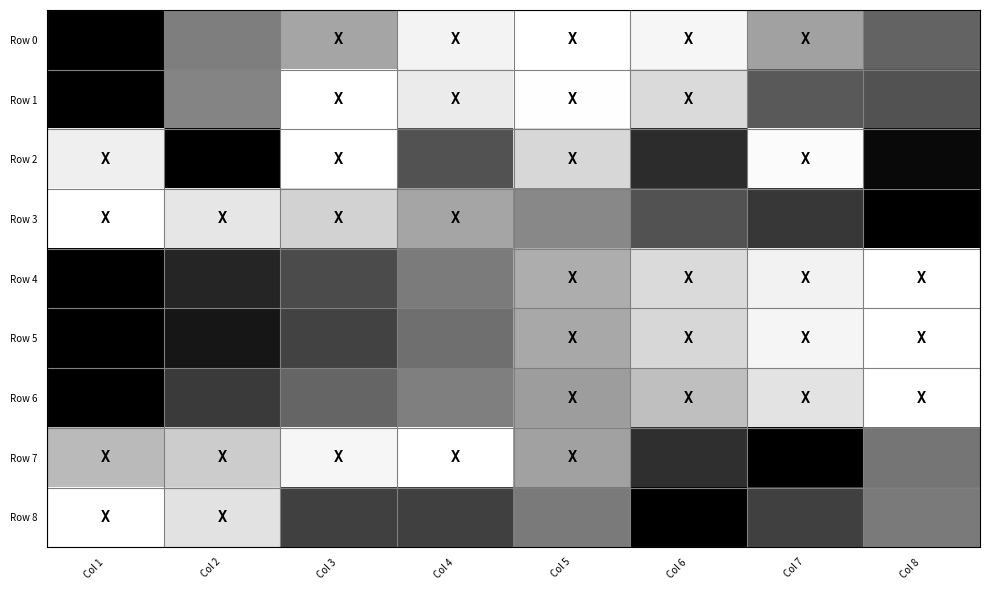

Rank the series by their maximum value, from highest to lowest.

Row 0, Row 1, Row 2, Row 3, Row 4, Row 5, Row 6, Row 7, Row 8